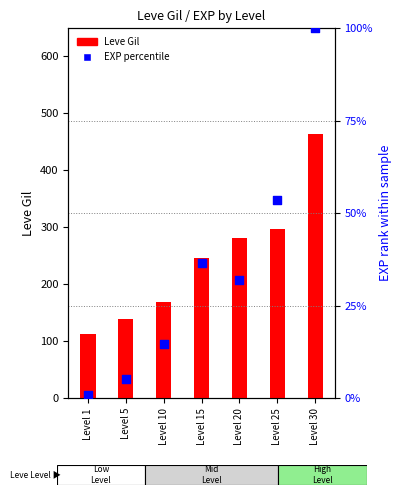

Which series contains the highest Y value?

Leve Gil (count)